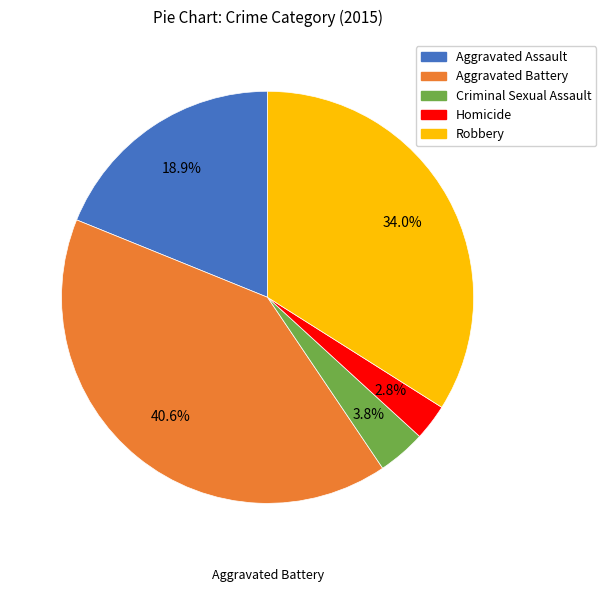

Is there a majority slice in this chart?

No